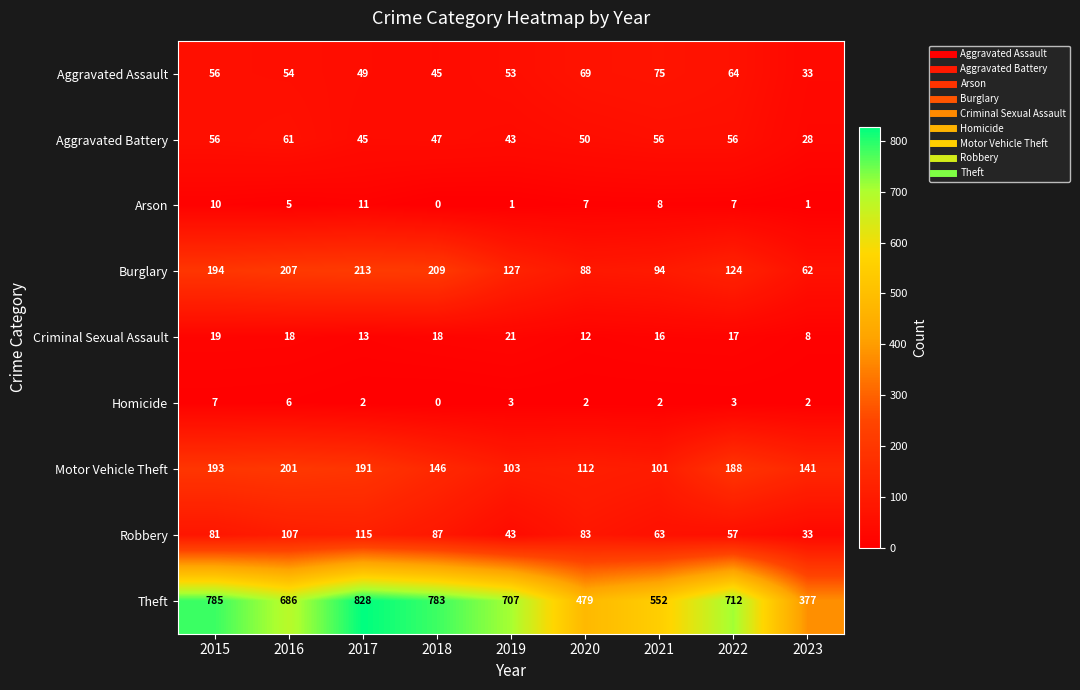

What is the difference between the highest and lowest values at 2015?

778